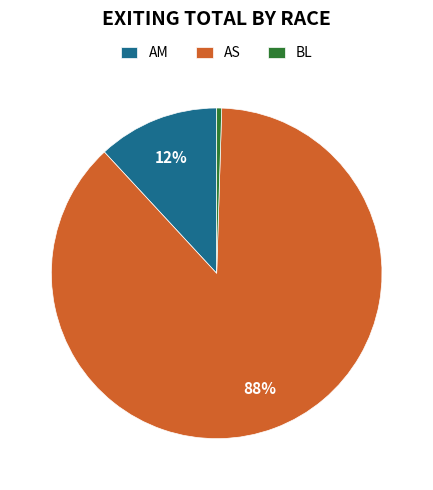

What is the smallest slice in the pie chart?

BL